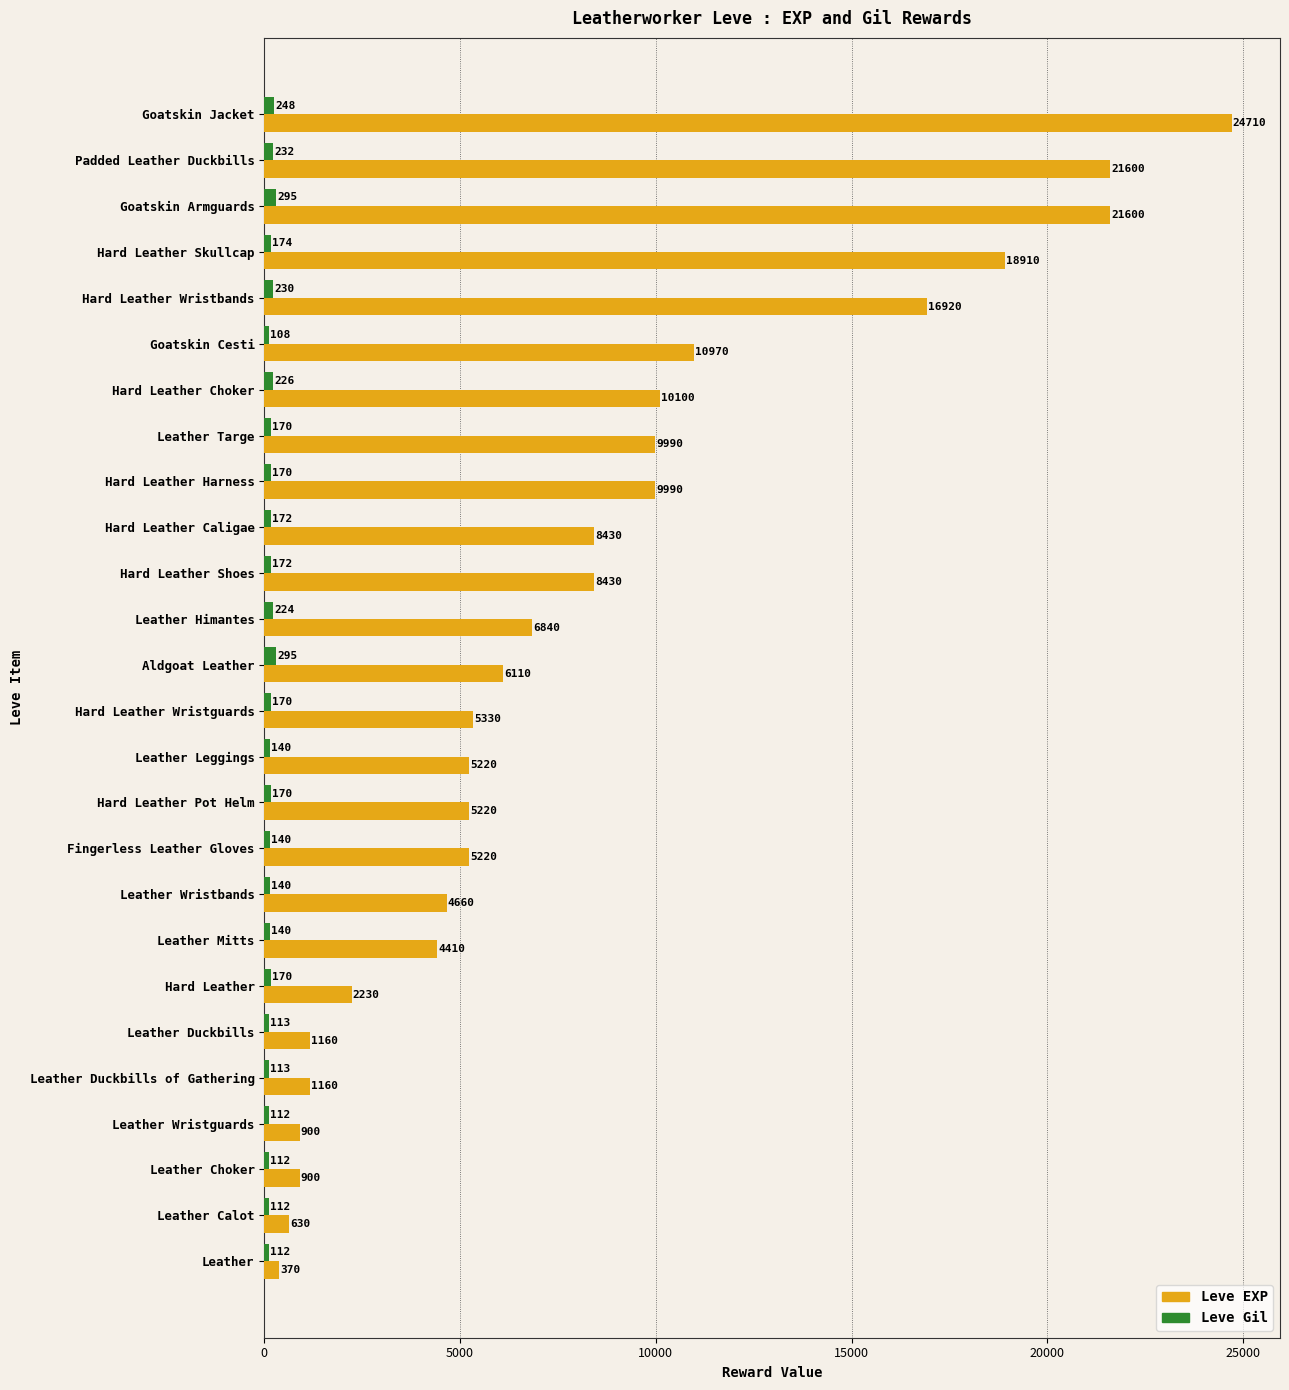

What is the difference between the maximum and second lowest values in the Leve Gil series?

183